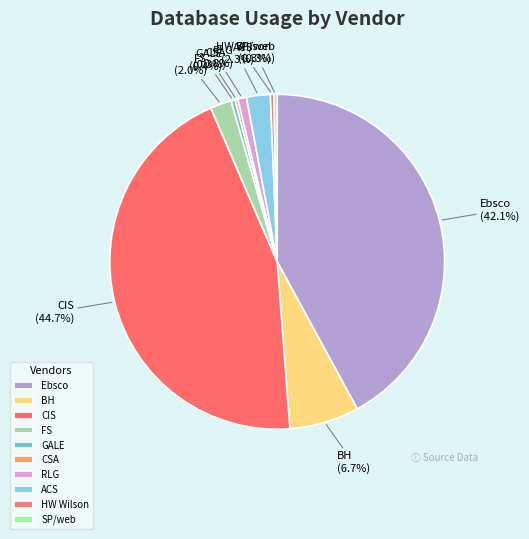

Which has a higher value, CIS or ACS?

CIS